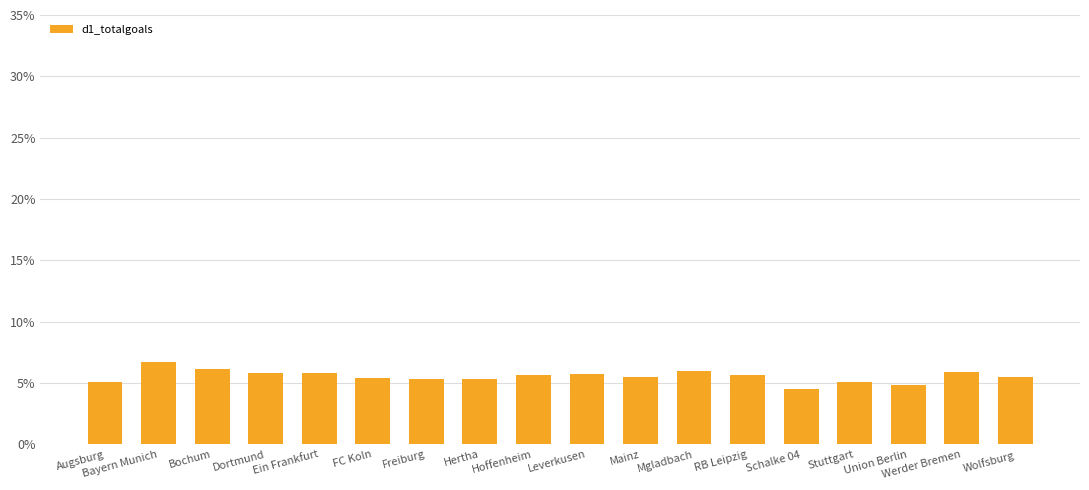

At which category does the chart reach its minimum across all series?

Schalke 04